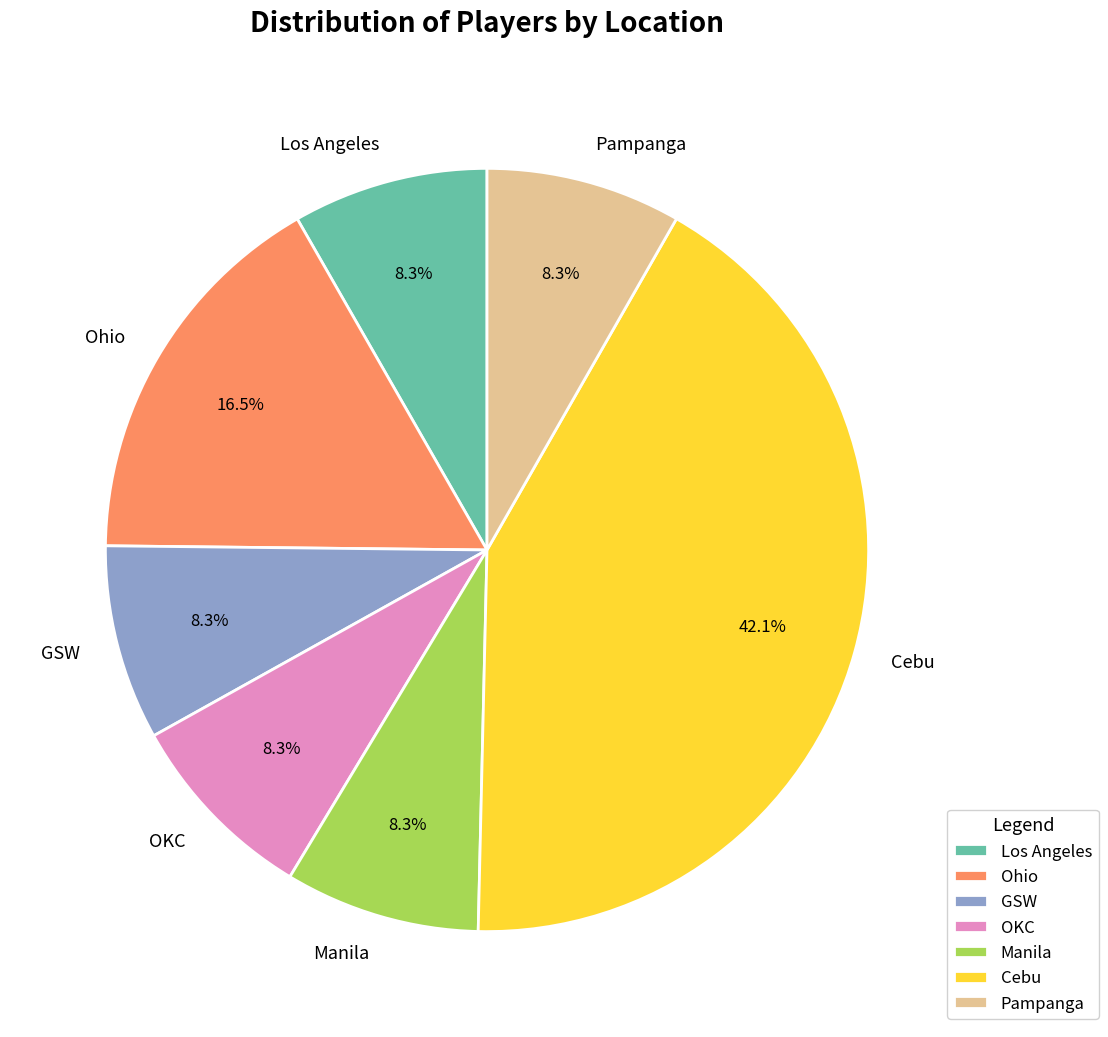

How many slices are in this pie chart?

7